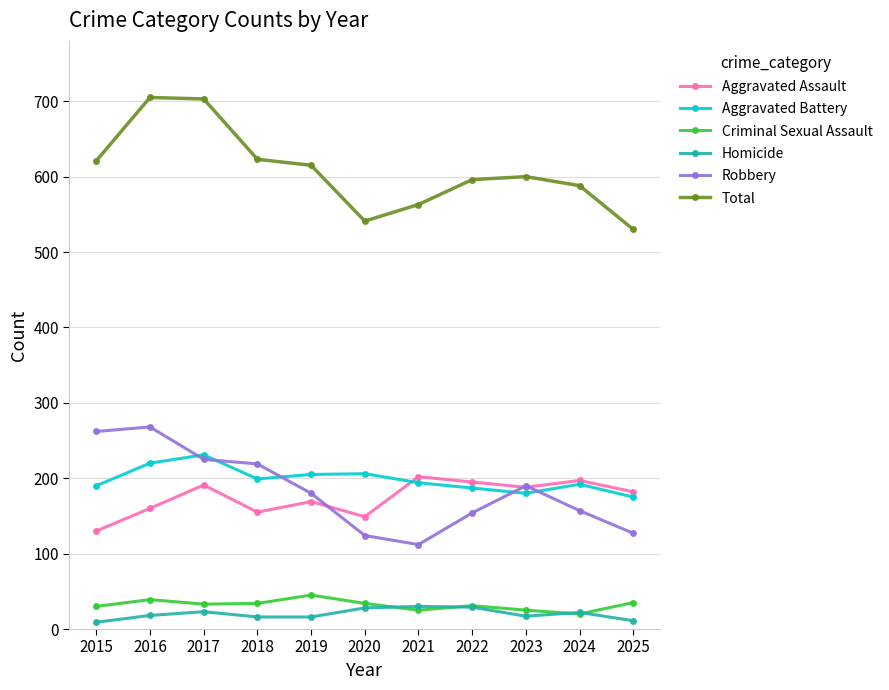

Is it true that Aggravated Assault equals 188 at 2023?

True